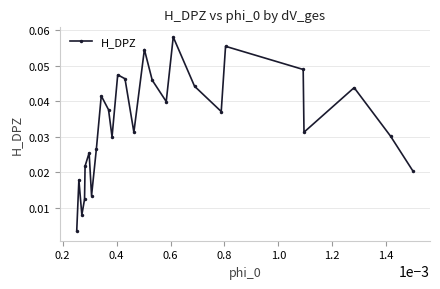

How many points are lower than both their immediate neighbors (excluding endpoints)?

7